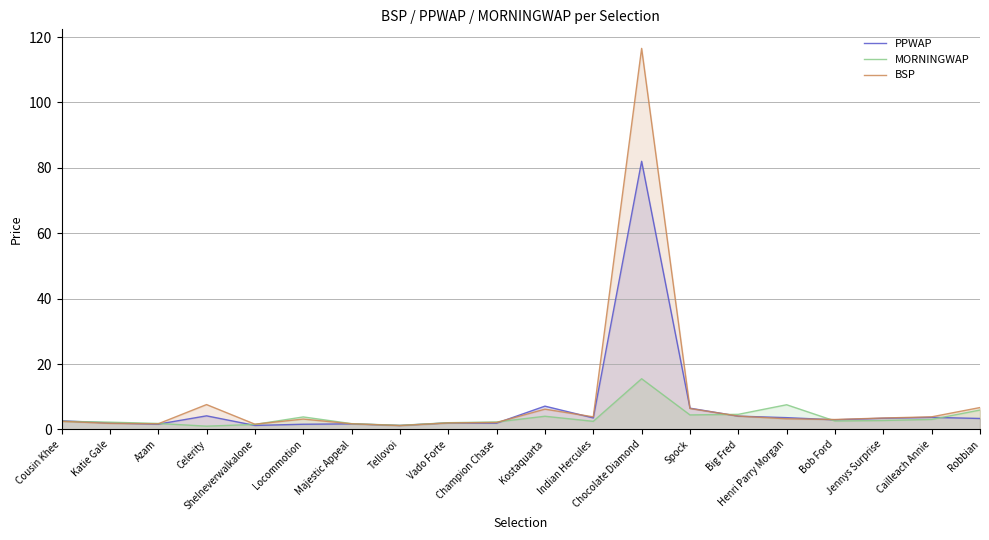

How many data points in BSP are less than 3?

8